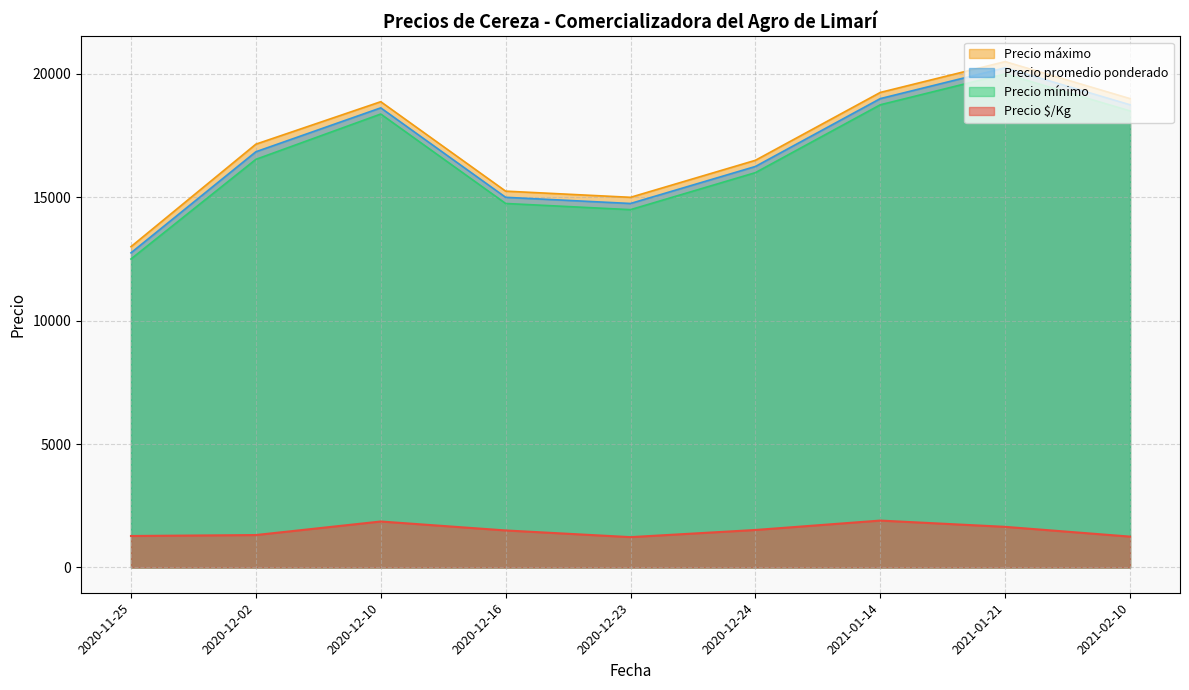

What is the spread (max minus min) of values at 2021-02-10?

17750.0